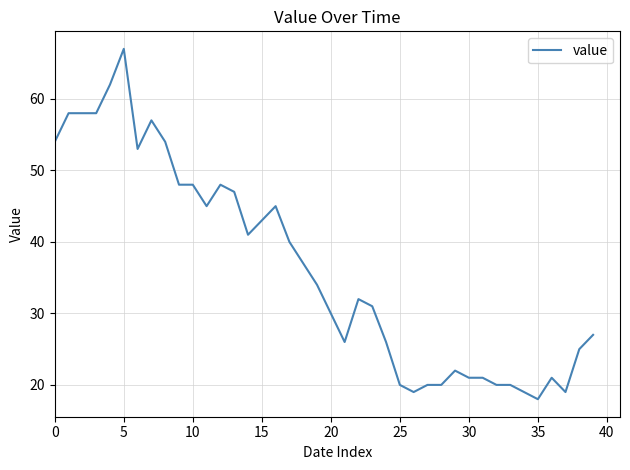

What is the smallest value displayed?

18